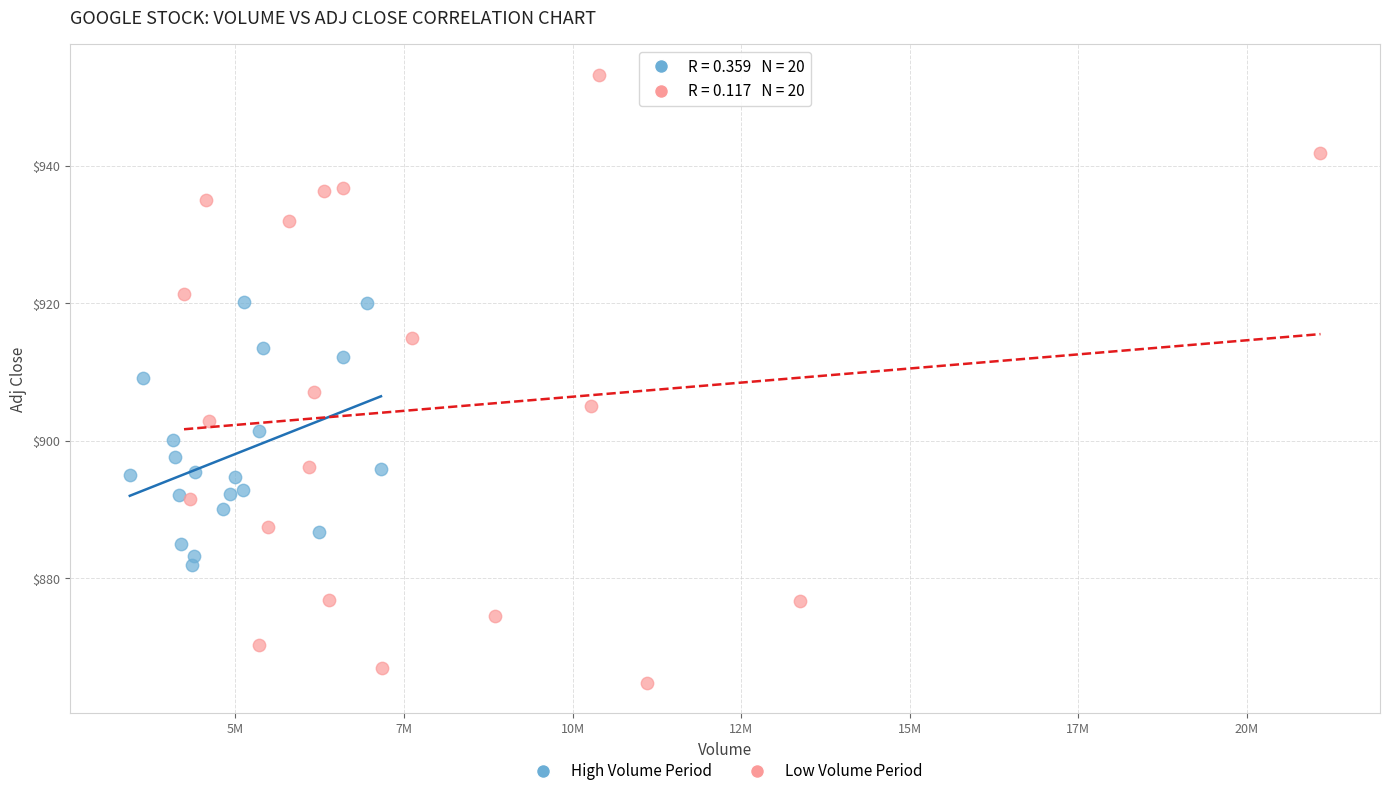

Which series has the widest spread of Y values?

Low Volume Period